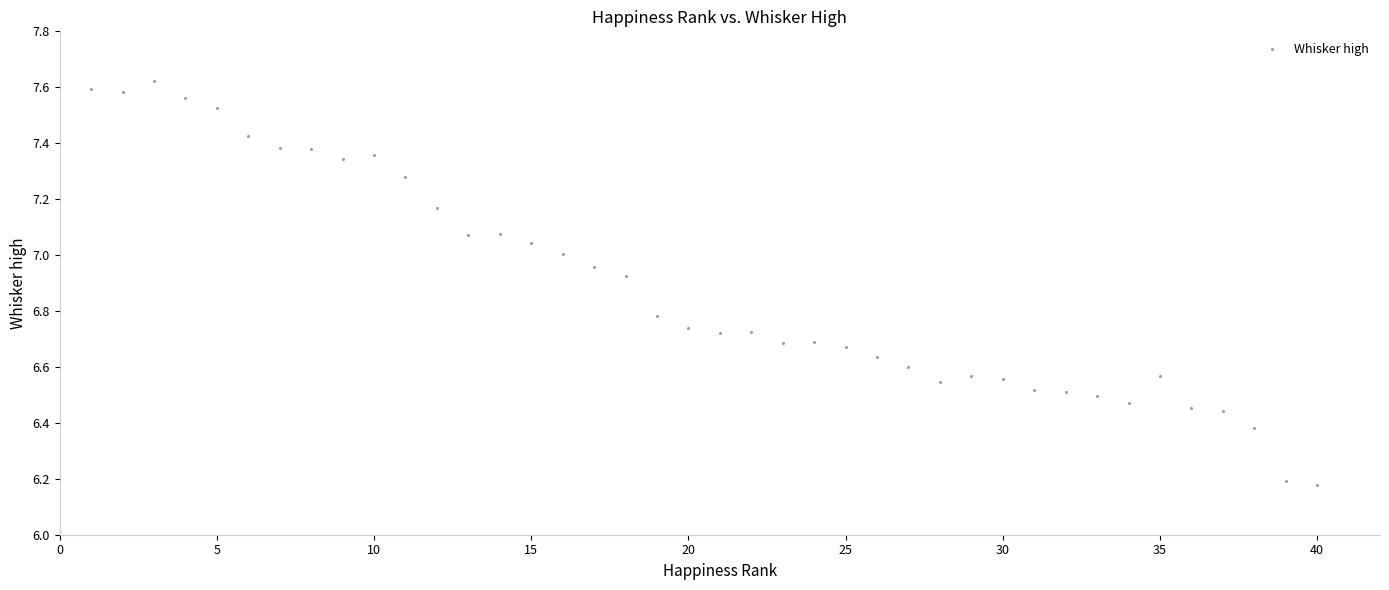

What is the range of X values (max minus min)?

39.0